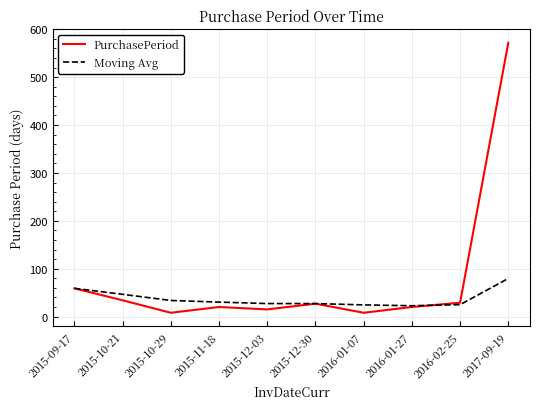

What is the spread (max minus min) of values at 2016-02-25?

4.1